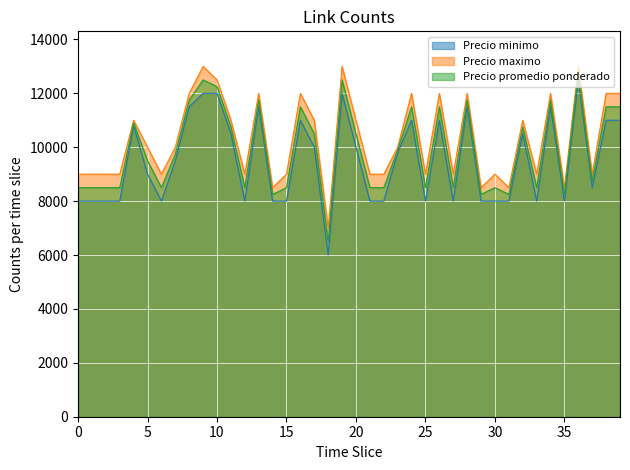

In Precio promedio ponderado, how many points are lower than both neighbors (excluding endpoints)?

11